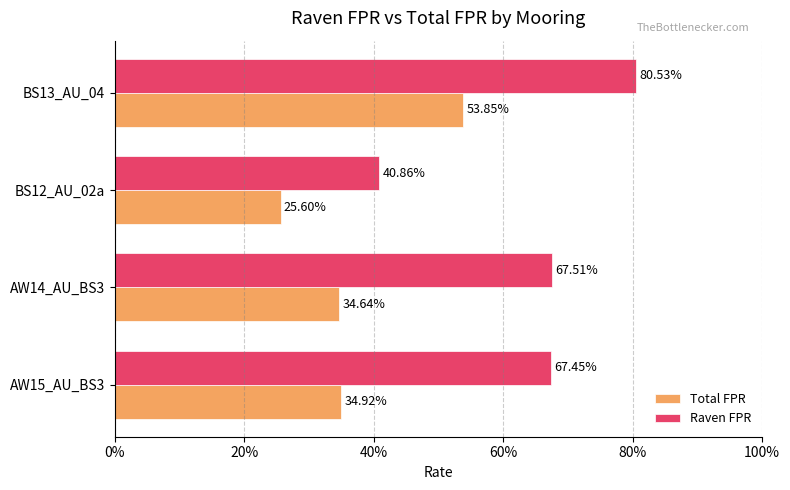

Rank the series by their average value, from lowest to highest.

Total FPR, Raven FPR